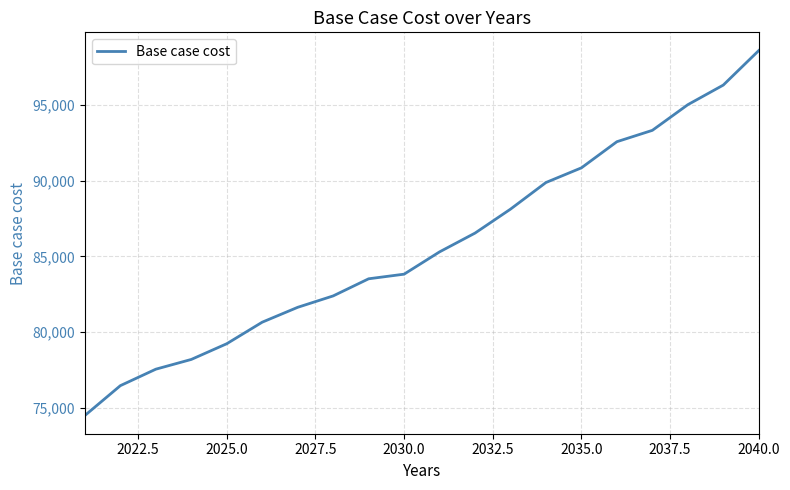

What is the difference between the maximum and minimum values?

24114.4